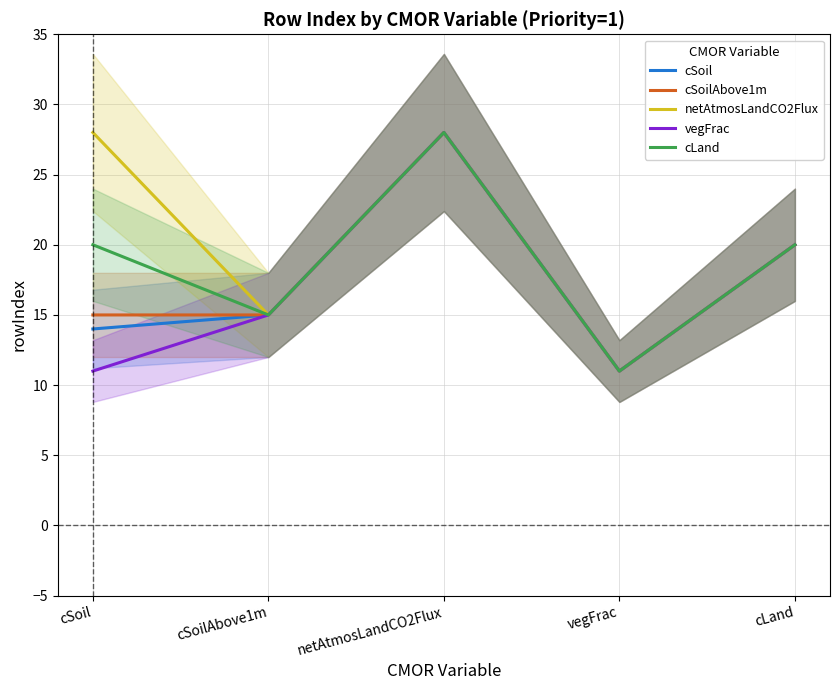

In netAtmosLandCO2Flux, how many points are lower than both neighbors (excluding endpoints)?

2